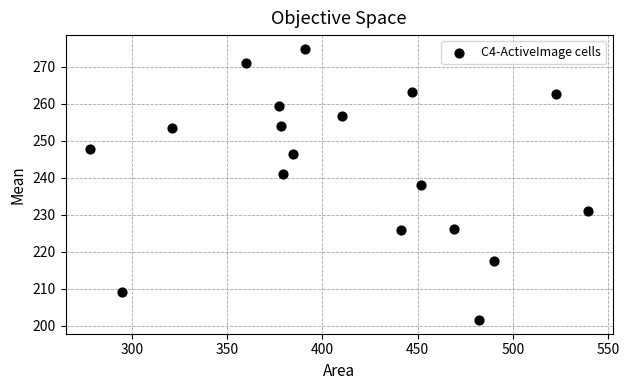

What is the range of Y values (max minus min)?

73.3